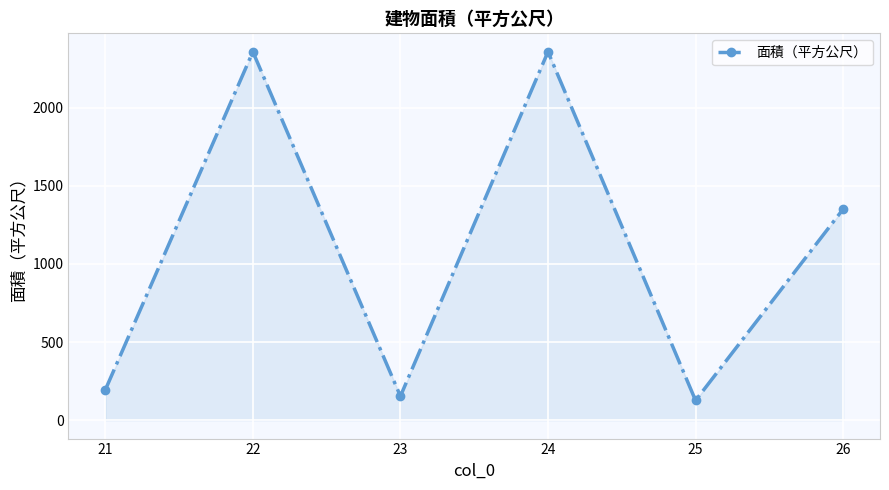

Which category has the lowest value across all series?

25